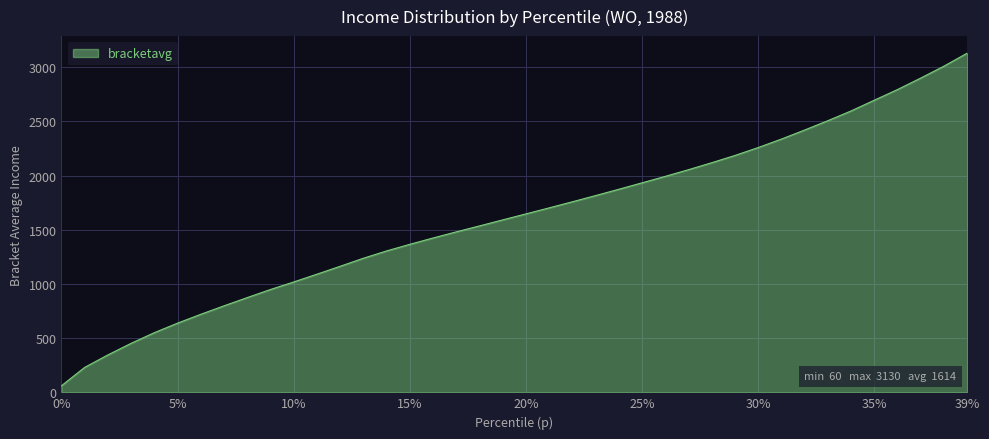

What is the maximum value shown in the chart?

3130.7